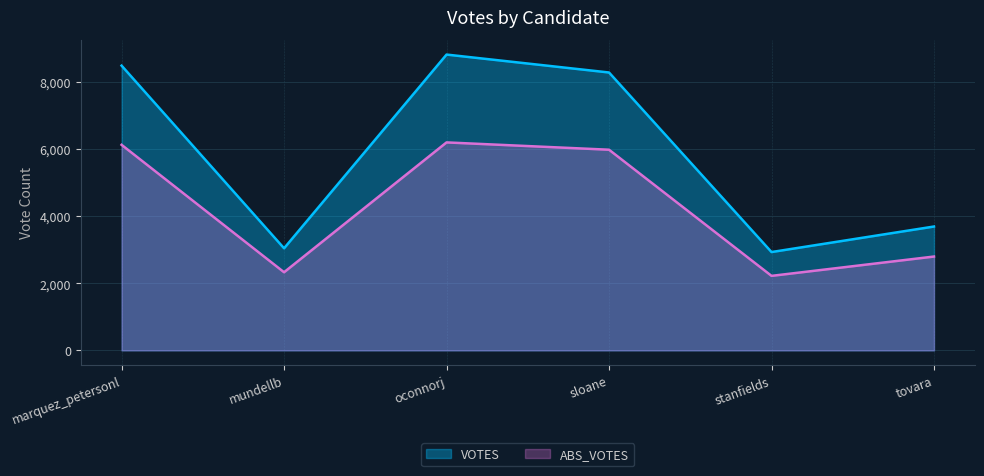

Is the value of VOTES at oconnorj greater than the value of ABS_VOTES at sloane?

Yes